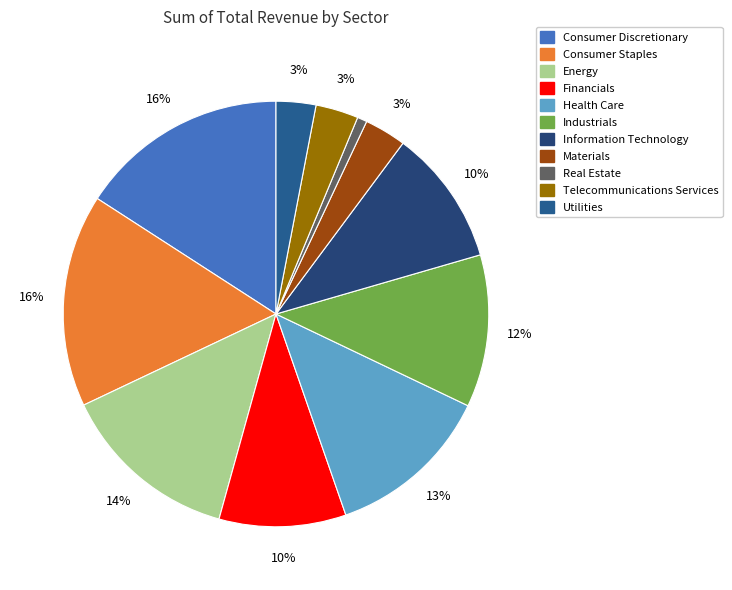

Rank the categories by value from lowest to highest.

Real Estate, Utilities, Materials, Telecommunications Services, Financials, Information Technology, Industrials, Health Care, Energy, Consumer Discretionary, Consumer Staples